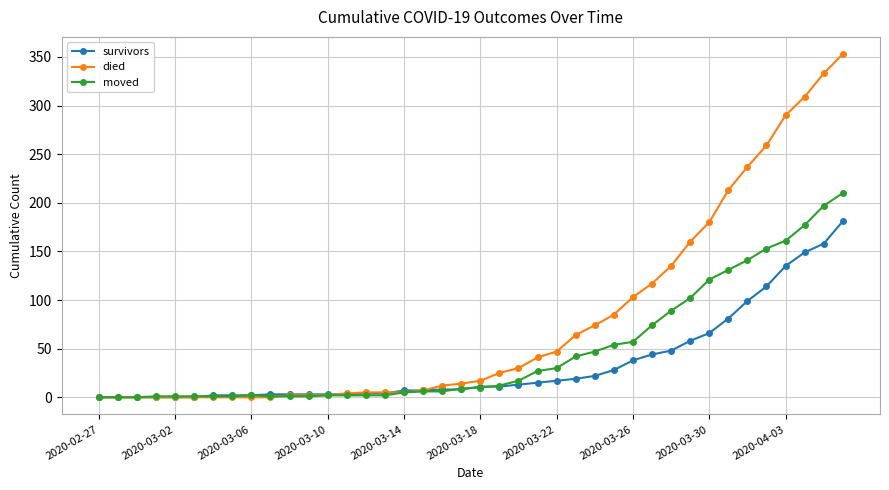

Which series has the widest spread of values?

died